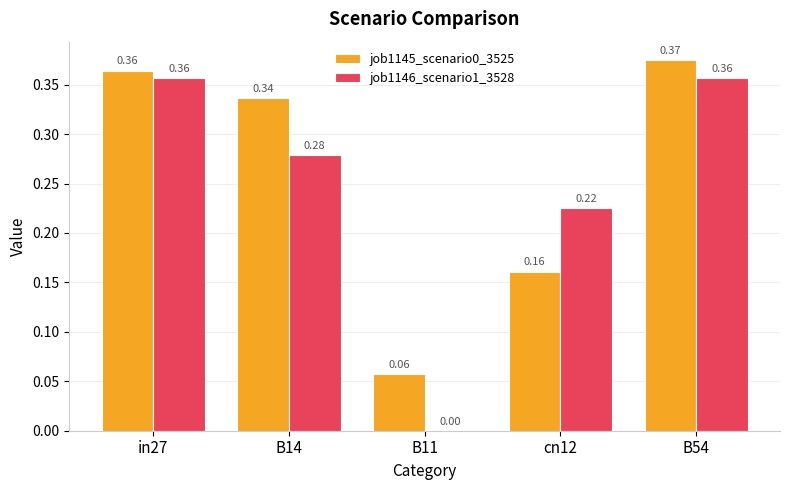

How many groups of bars are there?

5